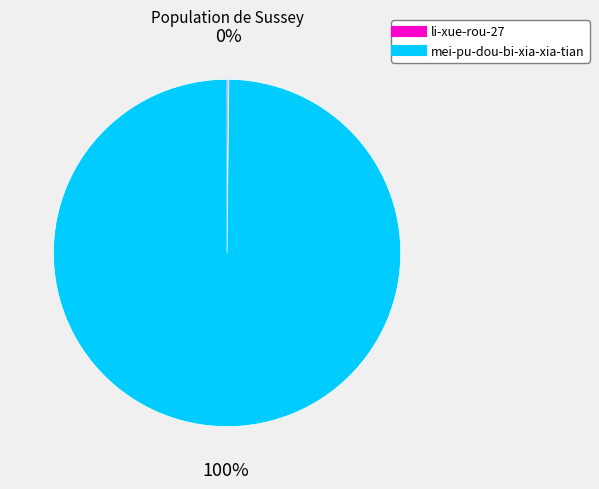

What is the majority slice?

mei-pu-dou-bi-xia-xia-tian